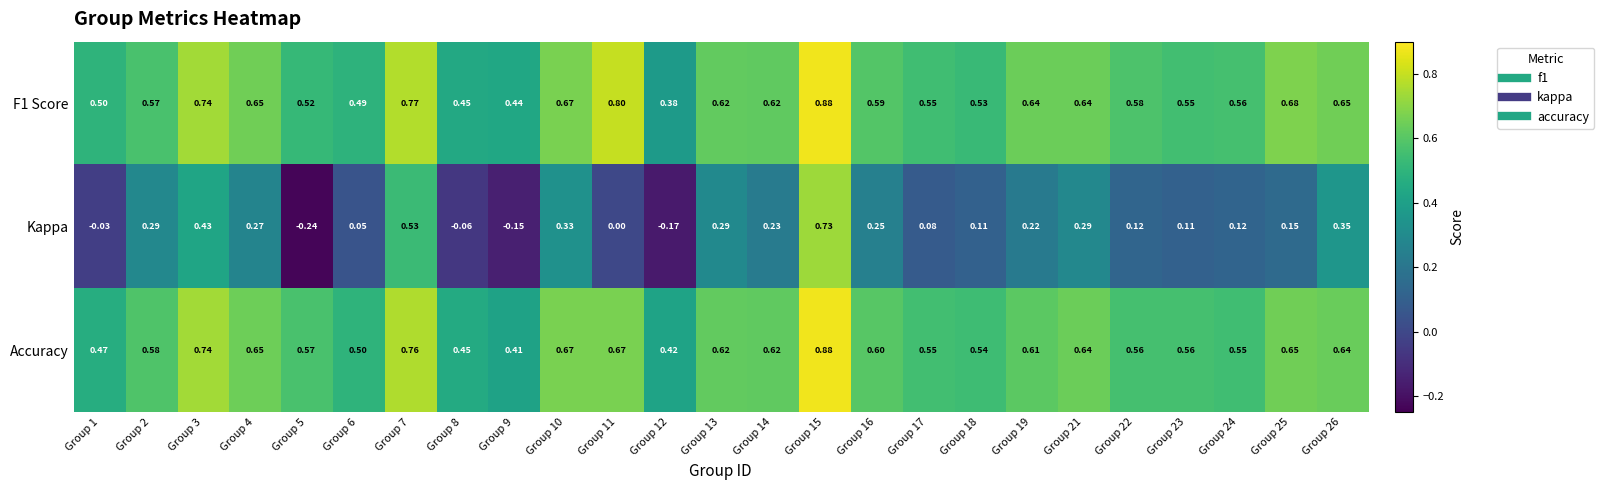

Is the value of Kappa at Group 14 greater than the value of F1 Score at Group 16?

No